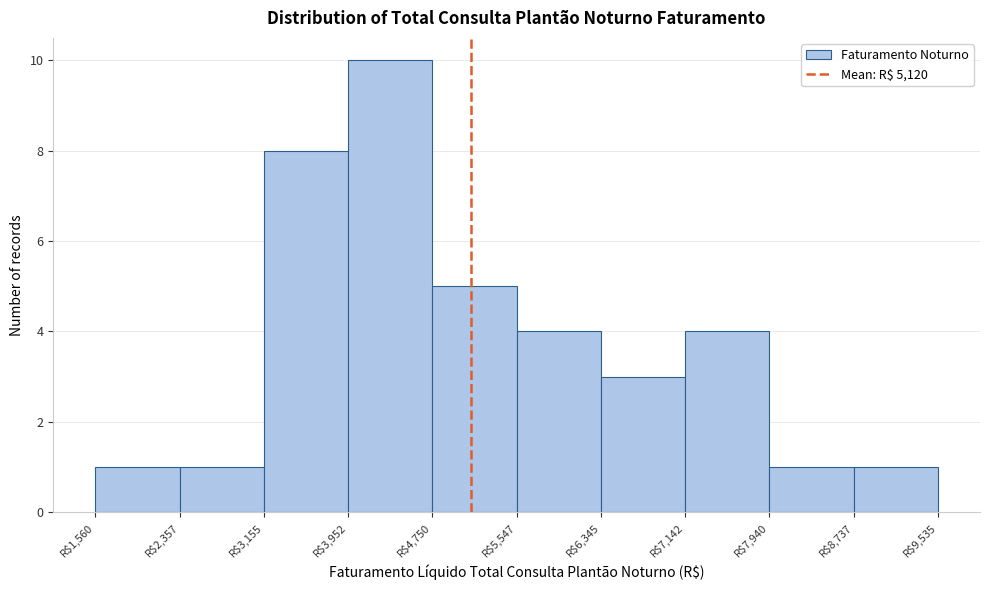

Which range on the x-axis has the tallest bar?

4000 to 4800